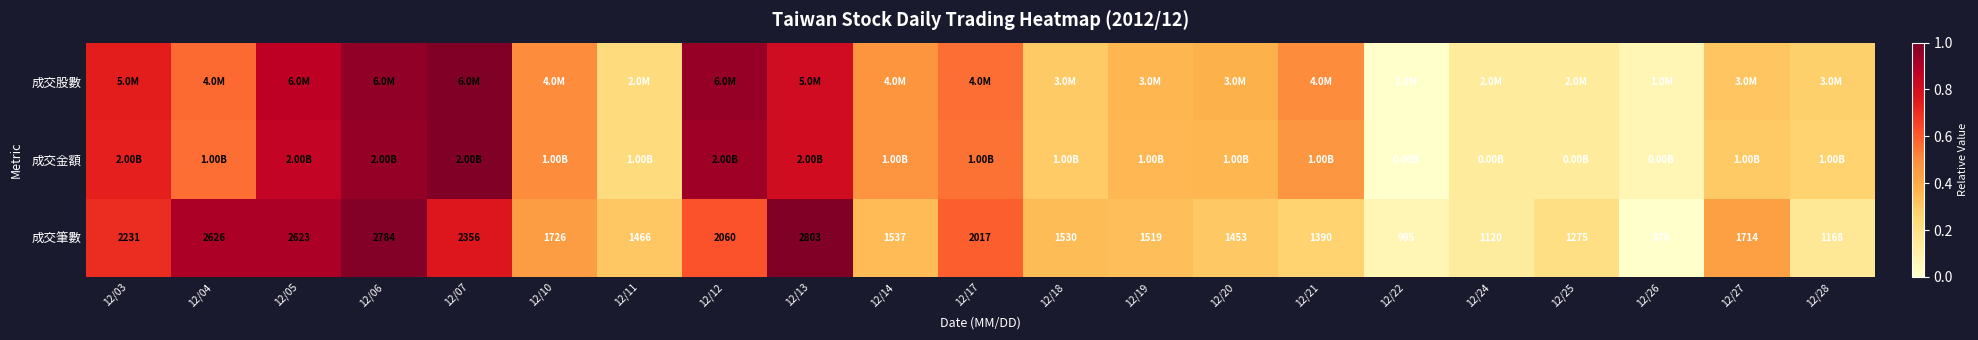

Which series has the widest spread of values?

成交金額